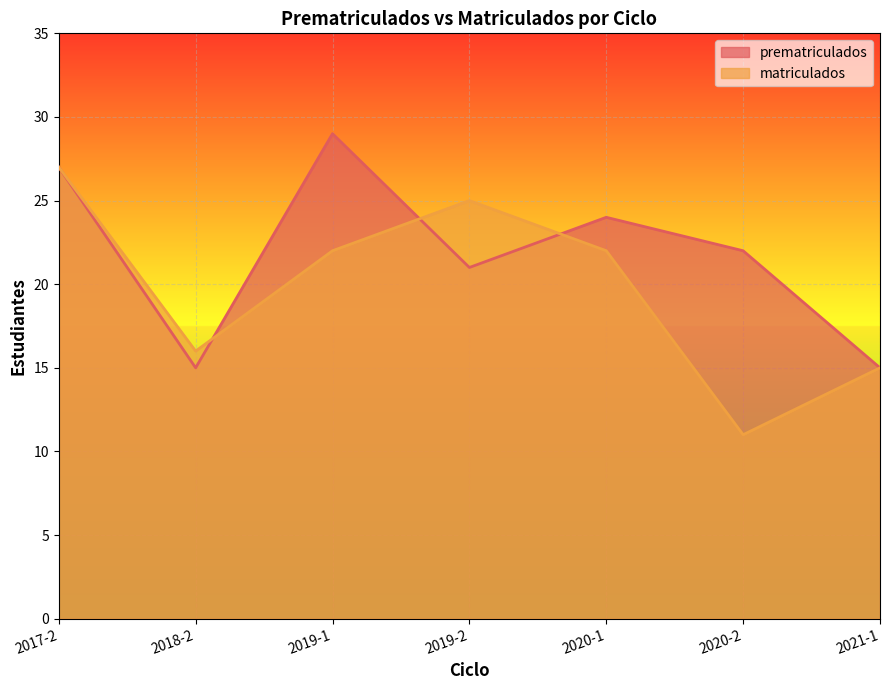

The matriculados series shows 10 at 2020-1. True or false?

False